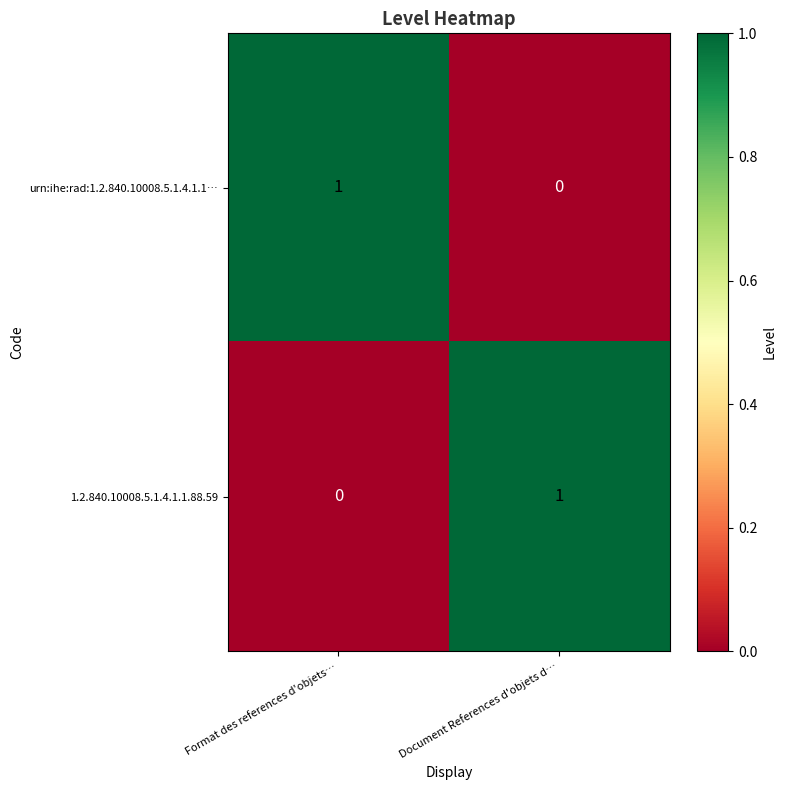

What is the maximum value shown in the chart?

1